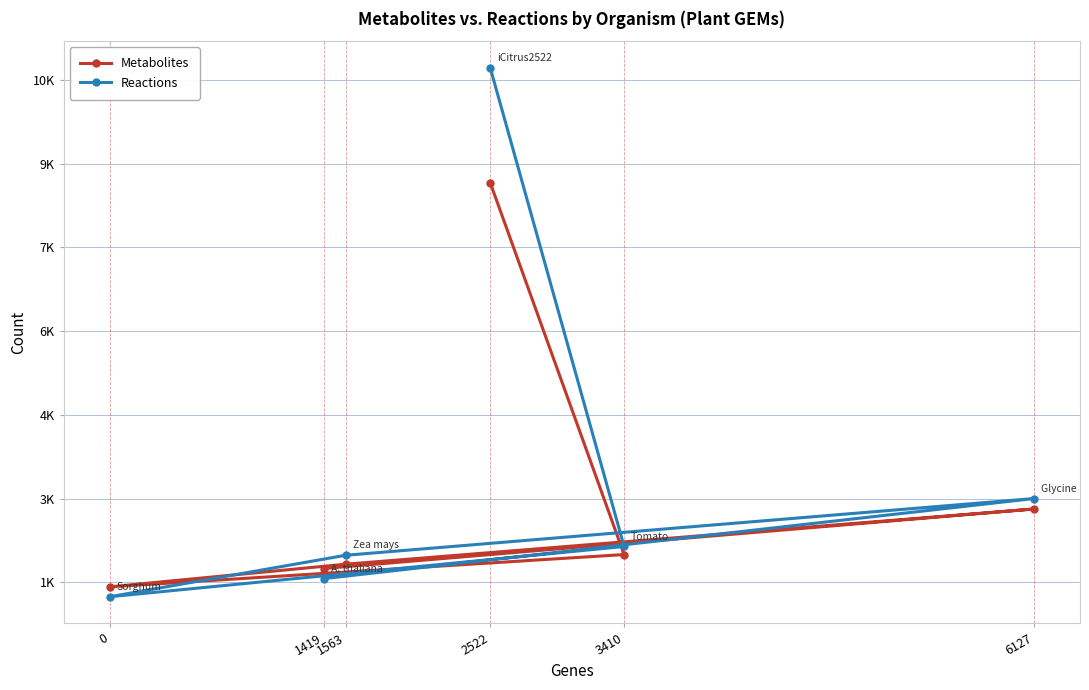

What value does the Metabolites series have at 0?

1420